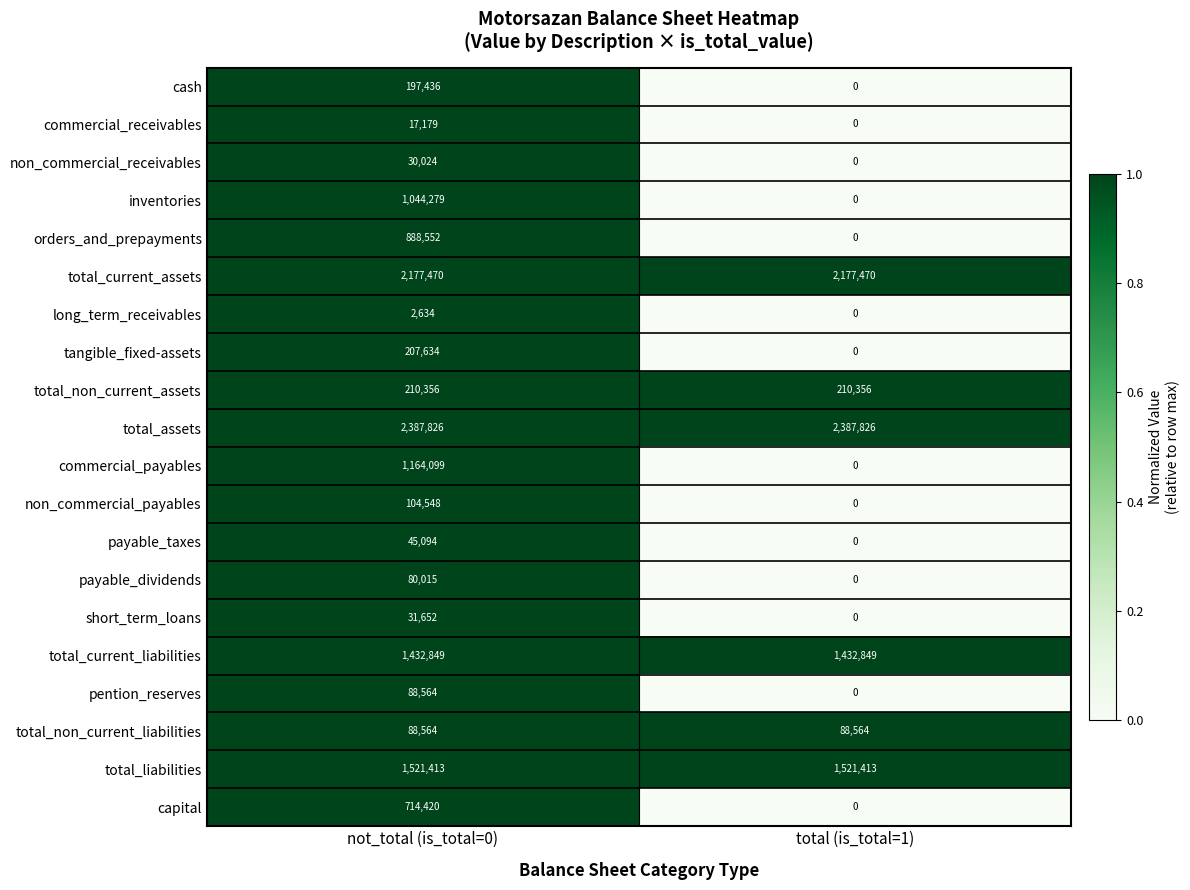

Which category has the highest value in the non_commercial_receivables series?

not_total (is_total=0)